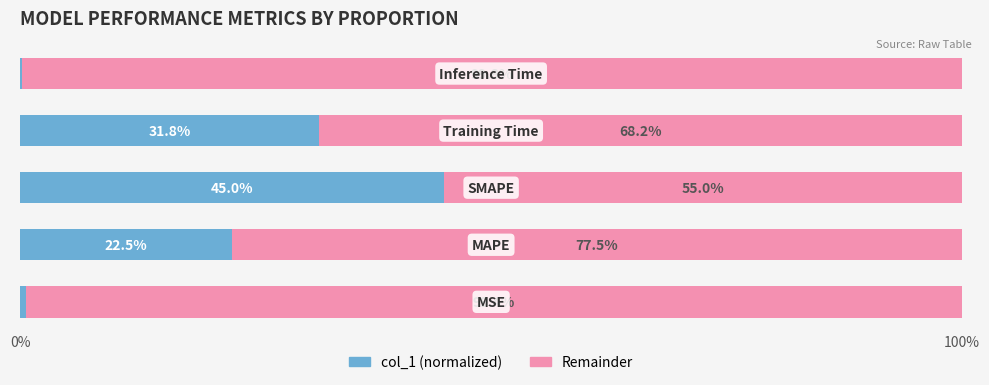

What is the highest value of the col_1 (normalized) series?

45.0